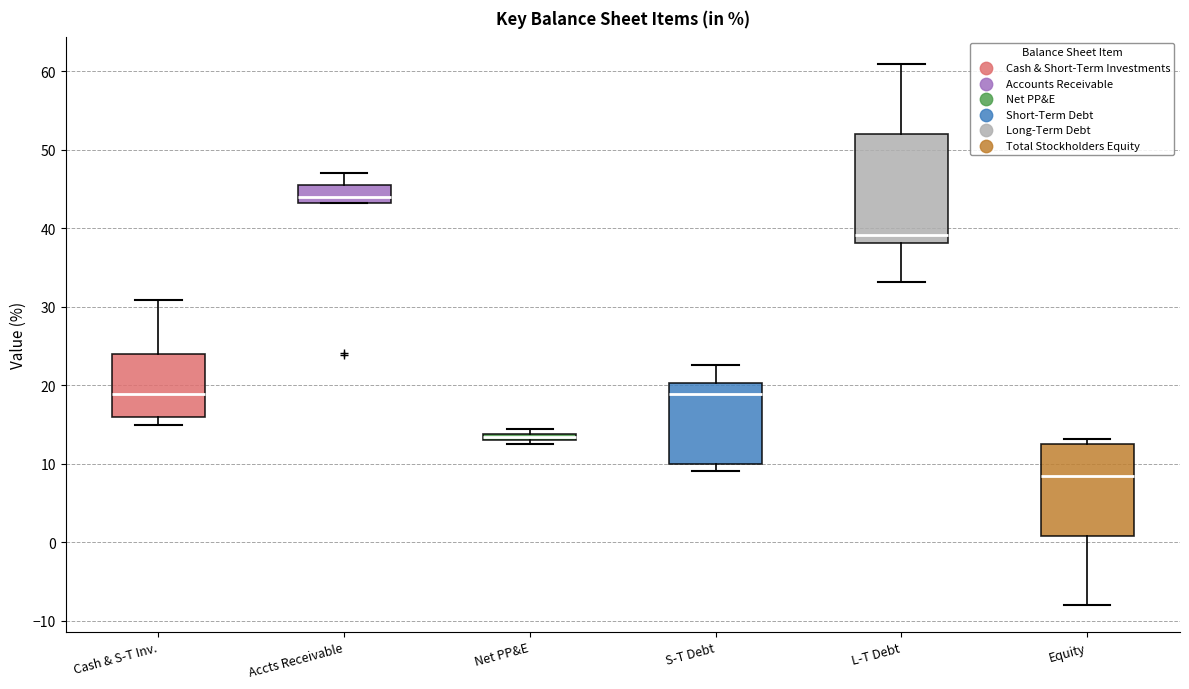

Which box's median line is the lowest?

Equity